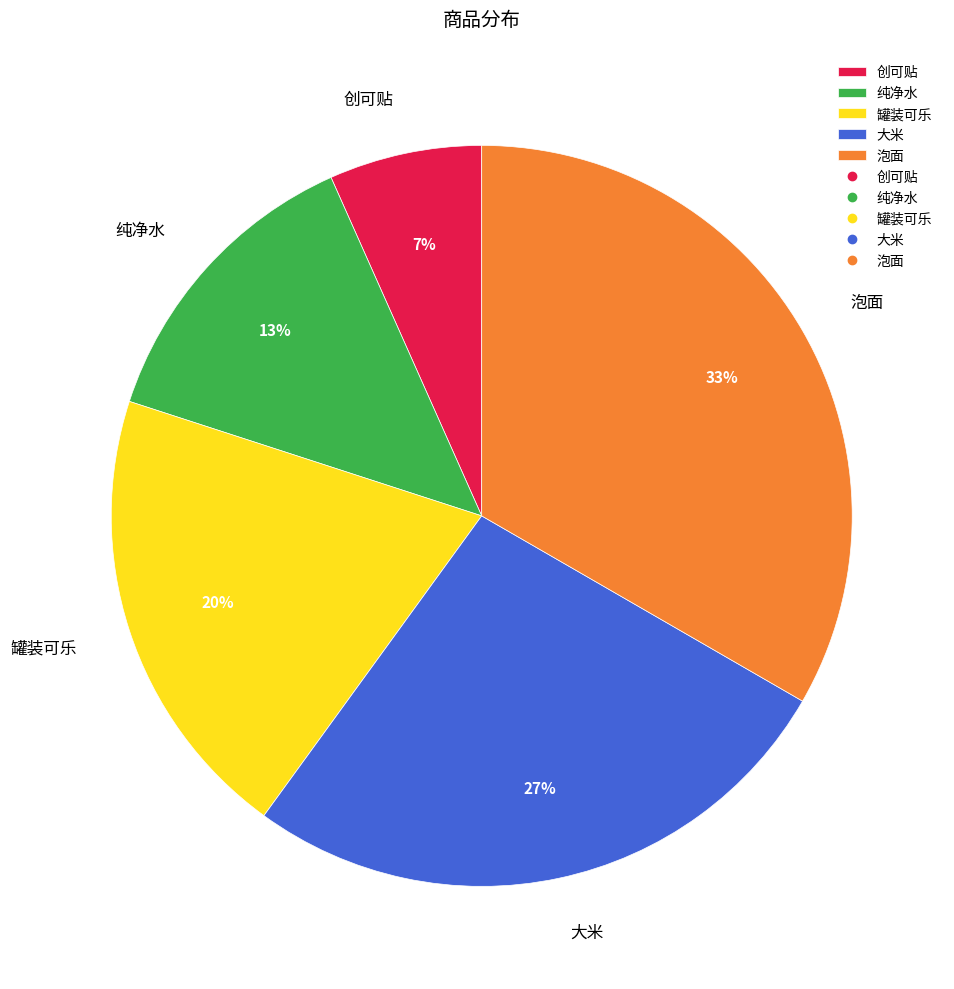

Which slice is the smallest?

创可贴